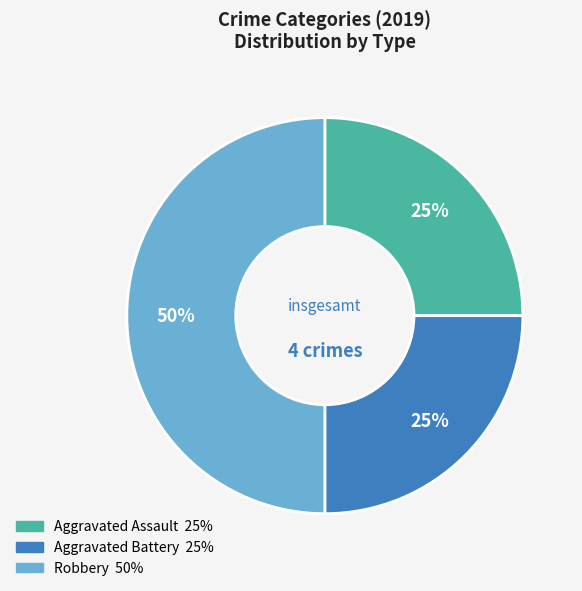

What is the largest slice in the pie chart?

Robbery